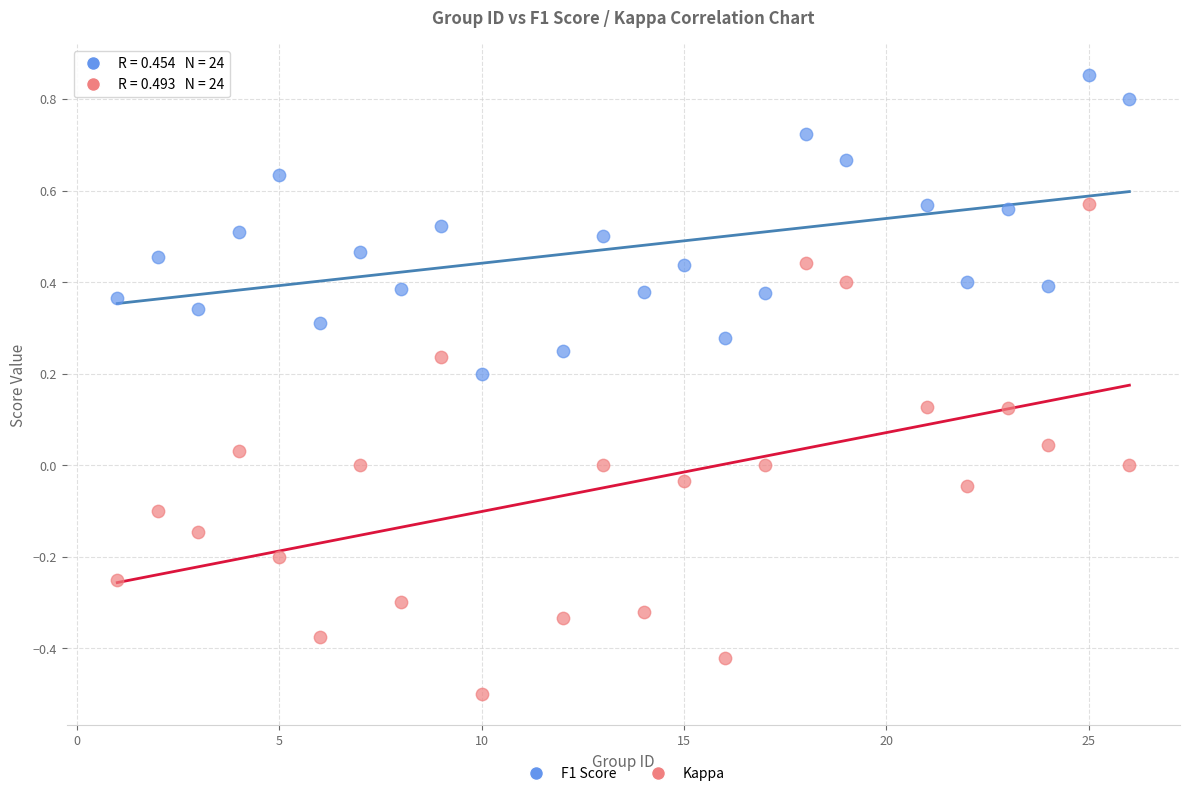

Which series contains the lowest Y value?

Kappa